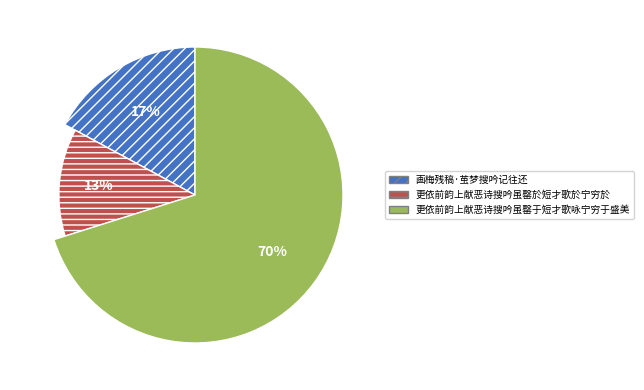

To the nearest percent, what is the difference between the 更依前韵上献恶诗搜吟虽罄于短才歌咏宁穷于盛美 and 画梅残稿·茧梦搜吟记往还 slice percentages?

53%